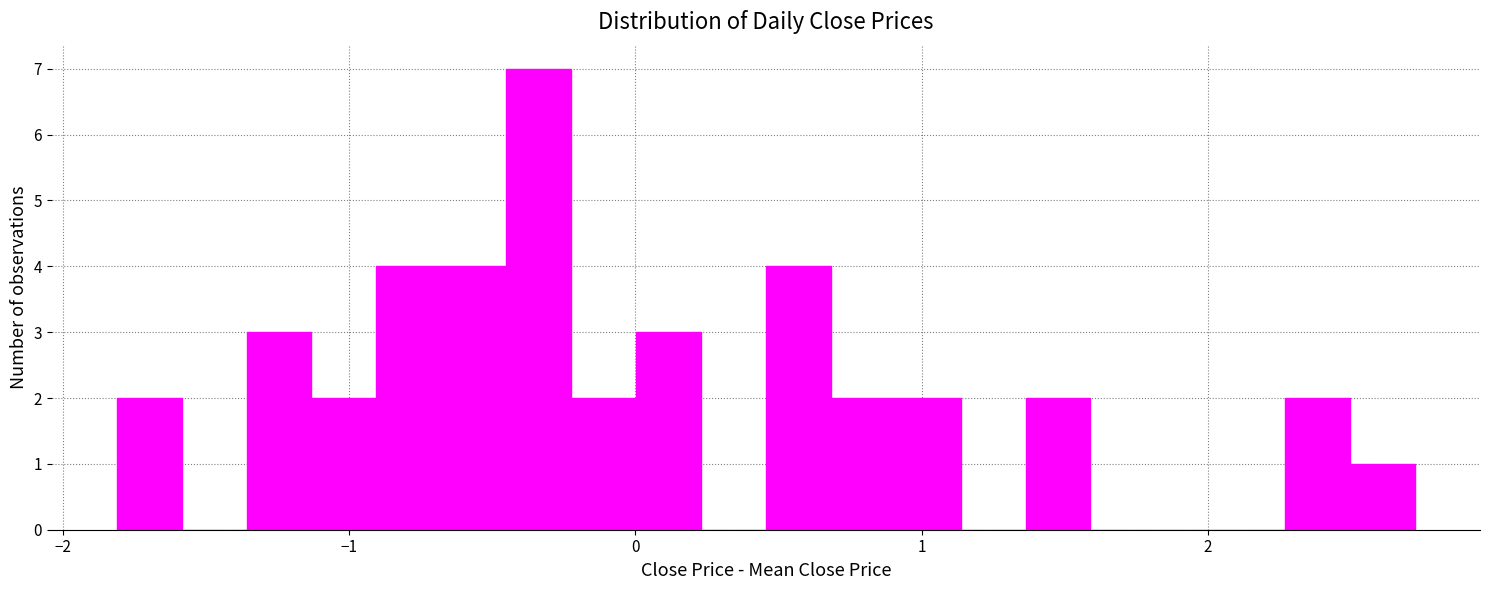

Around what value on the x-axis is the tallest bar? Give the approximate position of its centre, as read against the axis.

-0.3